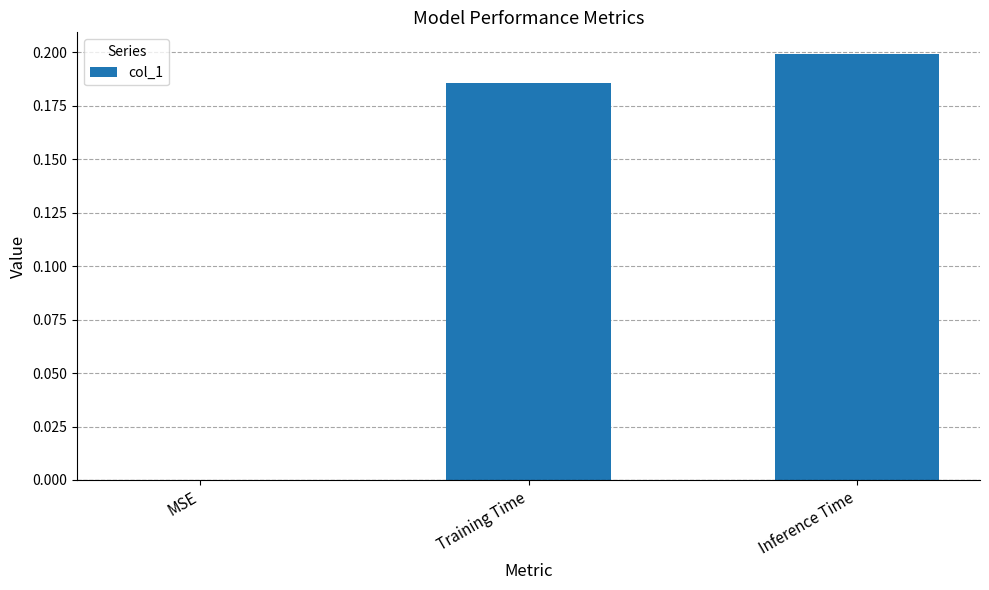

The chart shows a value of 0.1 at MSE. True or false?

False